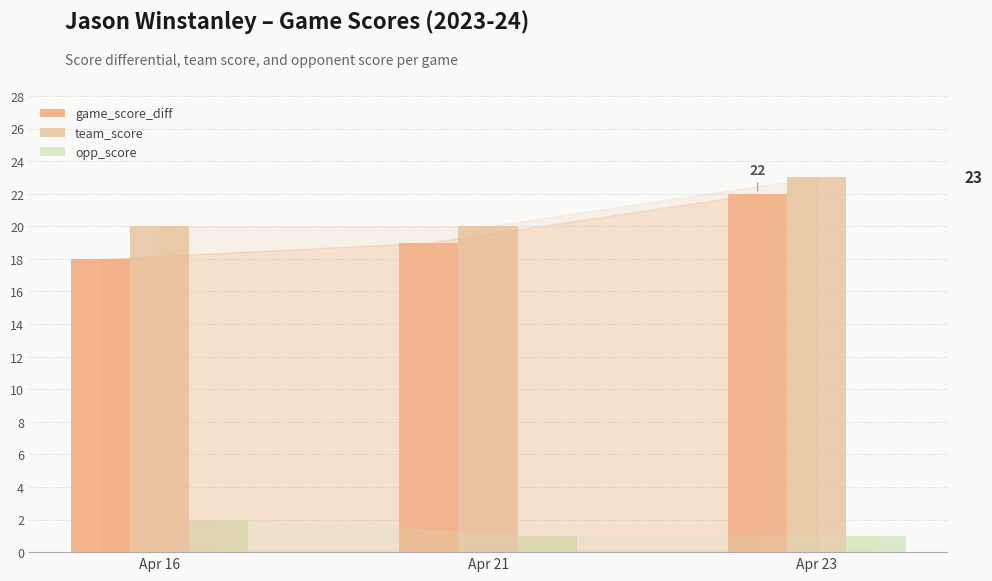

What are all the series names shown in the legend?

game_score_diff, team_score, opp_score